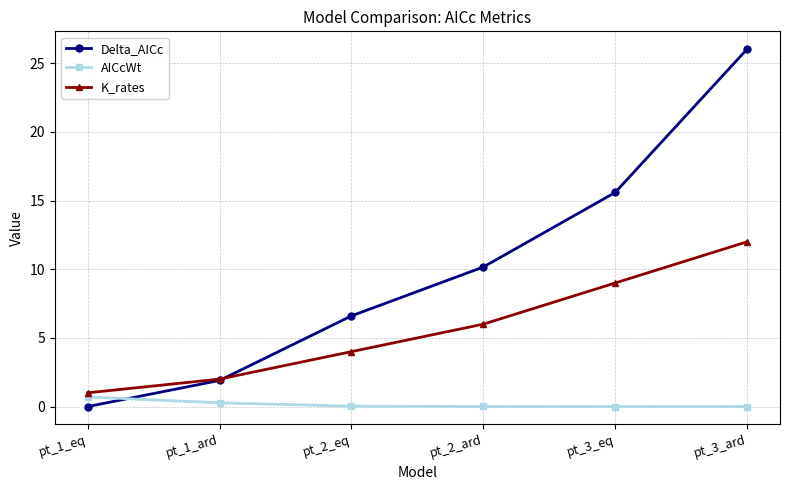

True or false: AICcWt and K_rates intersect in this chart.

False